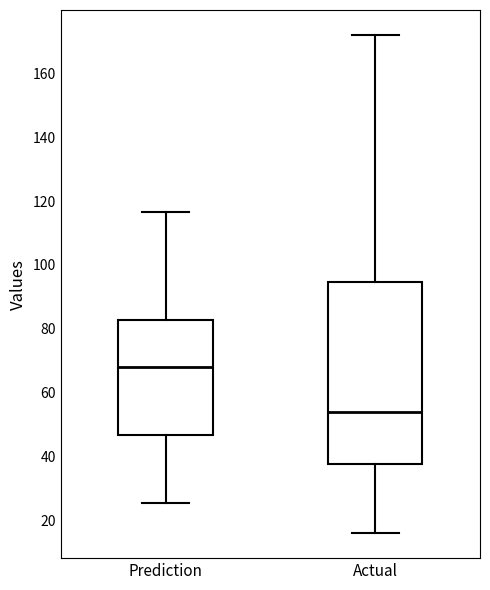

Reading left to right, read every box against the y-axis: the position of its median line, the range the box covers, and the ends of its whiskers. The values are not printed on the chart, so give them approximately, as read against the axis.

Prediction: median 68, box 46 to 82, whiskers 26 to 116
Actual: median 54, box 38 to 94, whiskers 16 to 172